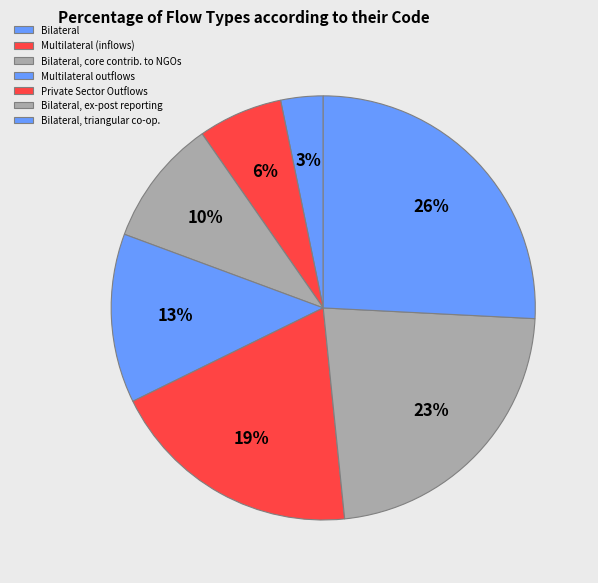

Does any single category account for the majority?

No